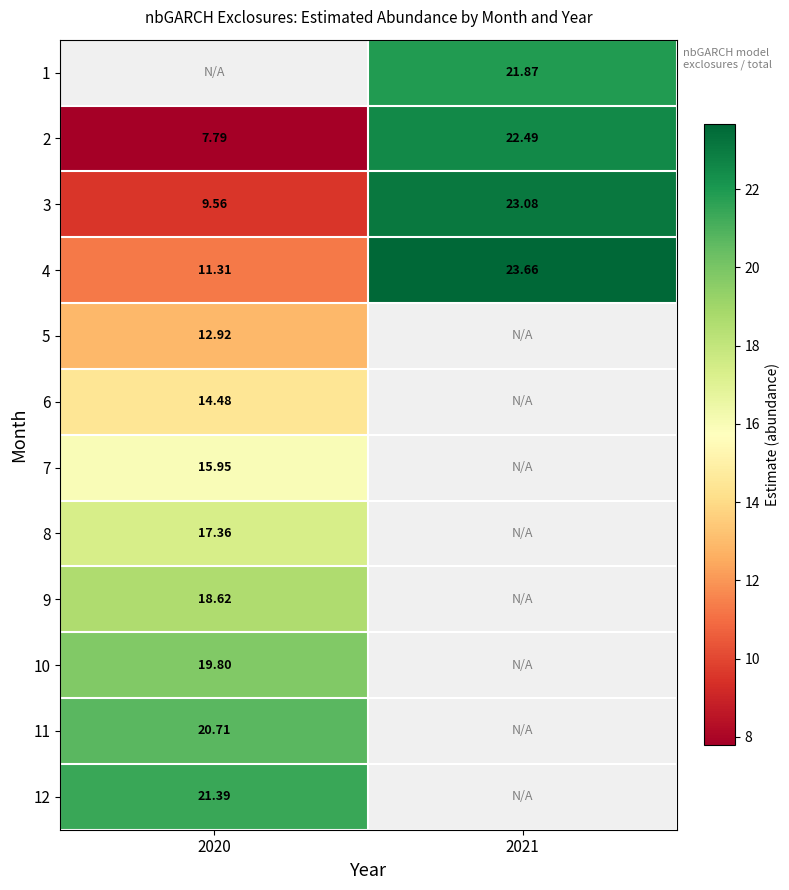

Which category has the lowest value in the 9 series?

2020